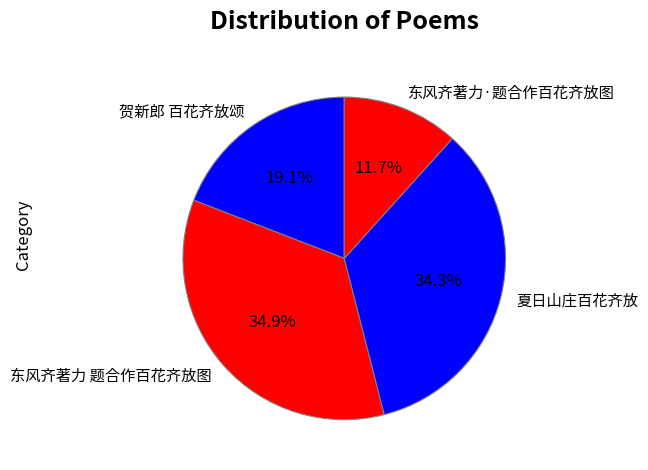

Does any single category account for the majority?

No